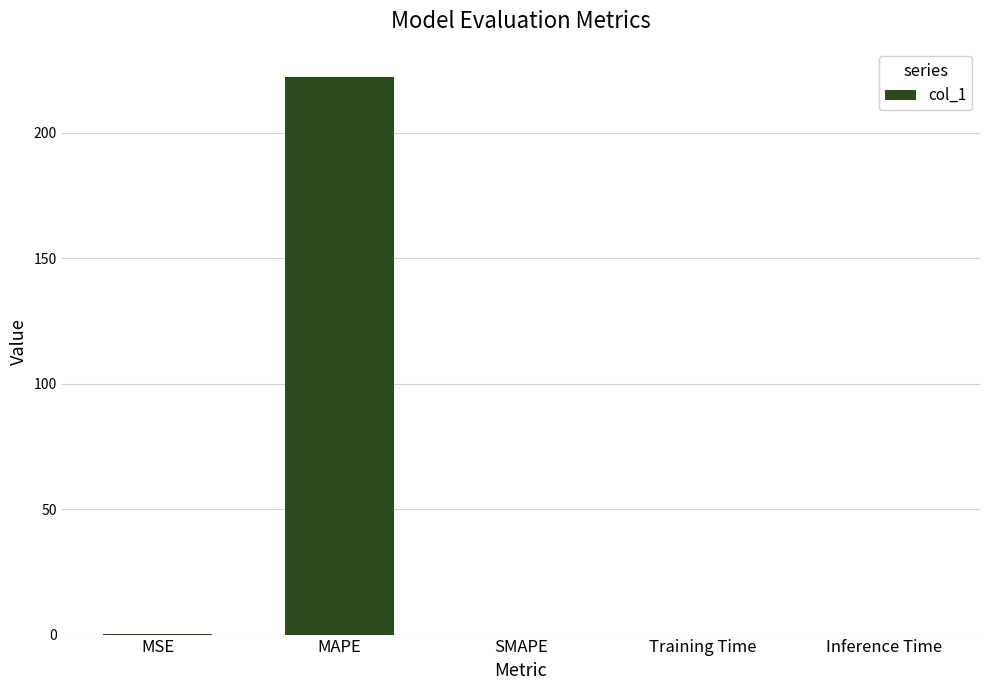

What is the difference between the values at MAPE and Training Time?

222.4